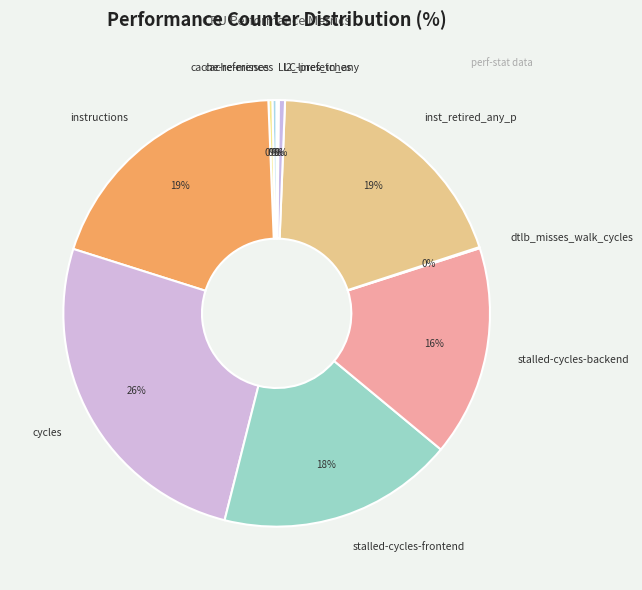

Does any single category account for the majority?

No